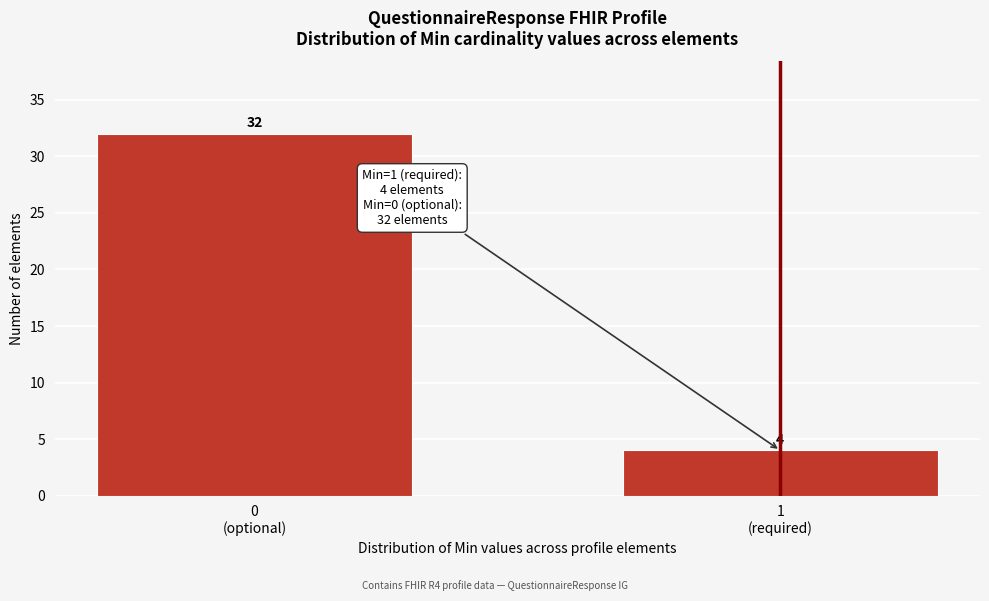

Reading right to left, what are all the values shown in this chart?

4	32